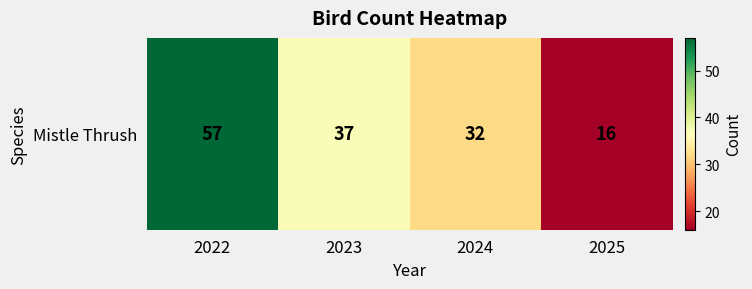

Which category has the lowest value across all series?

2025